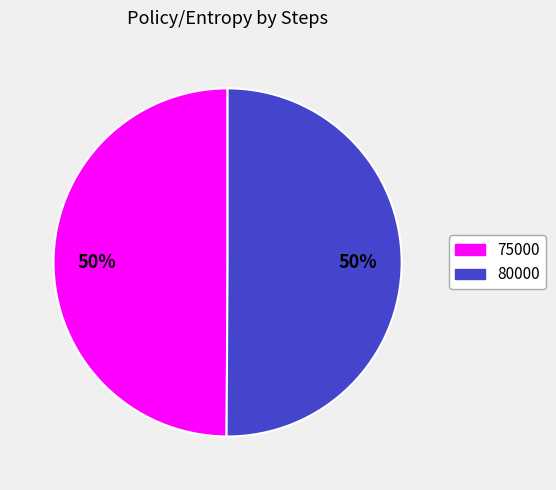

To the nearest percent, what percentage of the pie is 75000?

50%